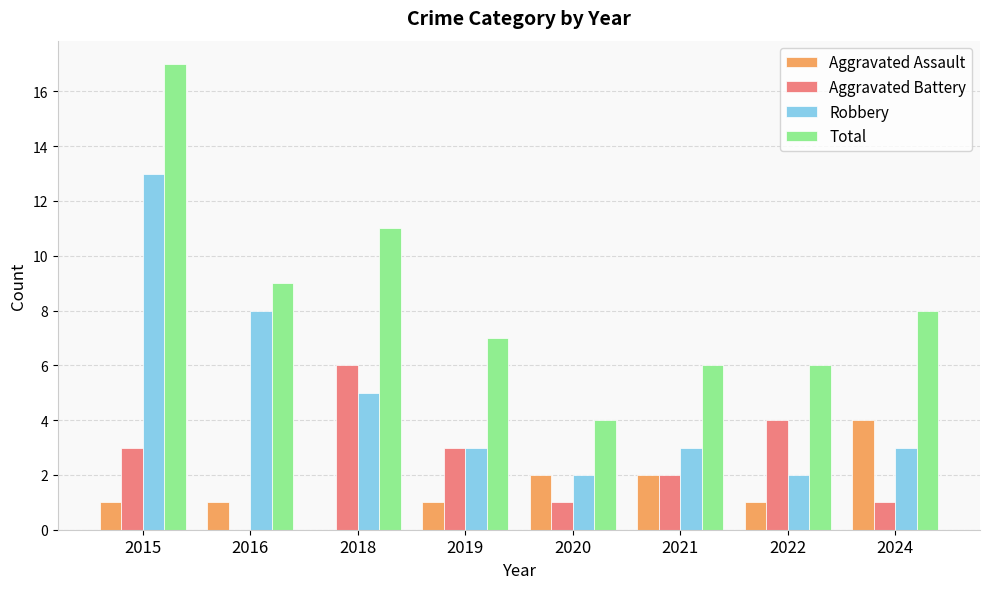

Which series changed the most between 2015 and 2024?

Robbery